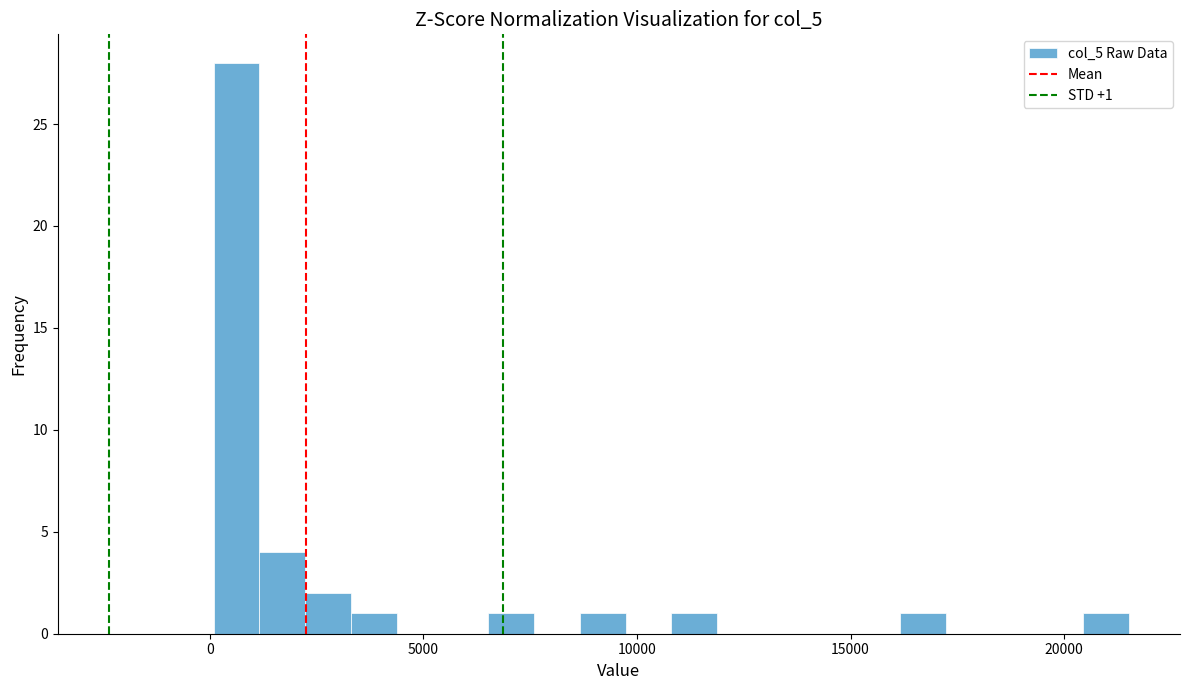

Read against the x-axis, roughly where is the centre of the tallest bar?

500